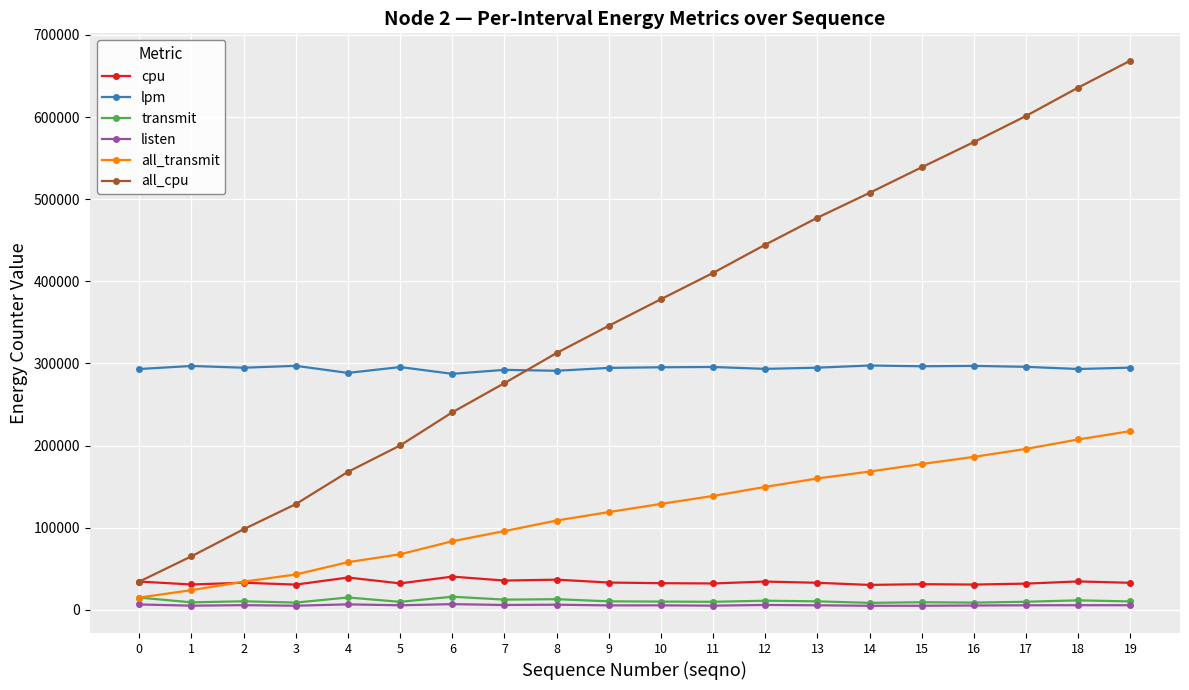

What is the approximate value of all_transmit at 4, to the nearest 10?

57940